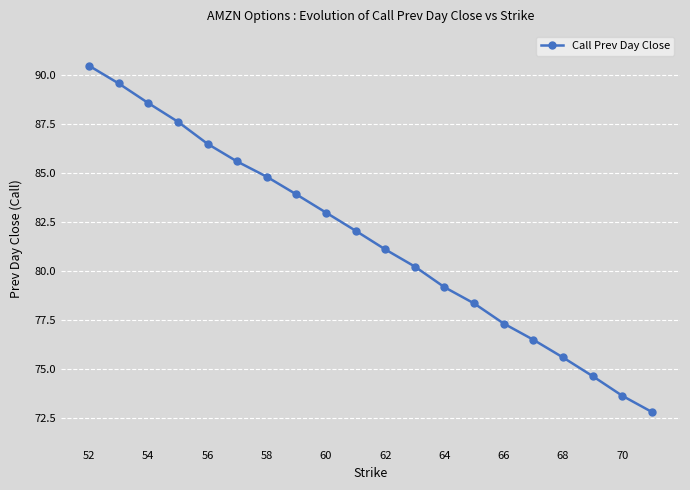

What is the difference between the second highest and minimum values?

16.7